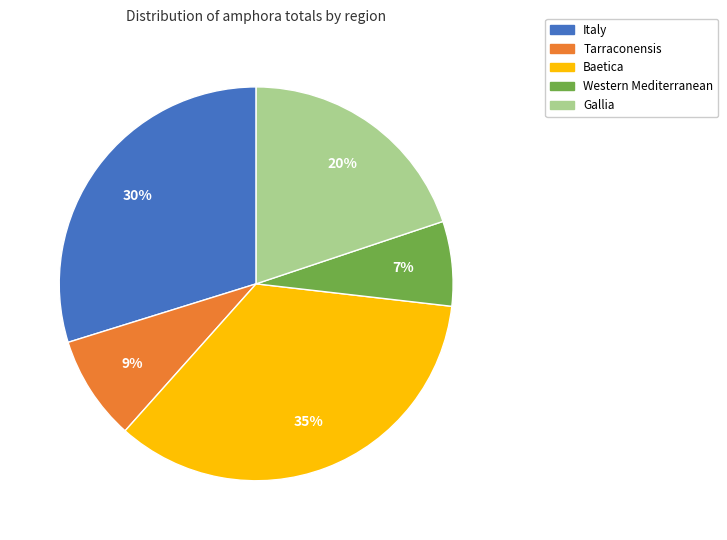

Count the number of slices in the pie.

5